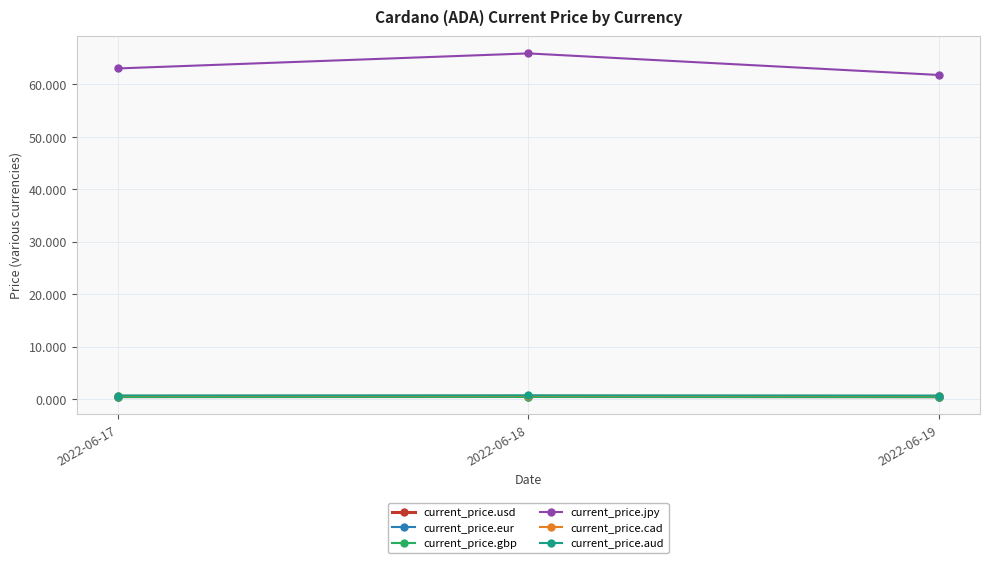

What is the greatest value displayed?

65.9